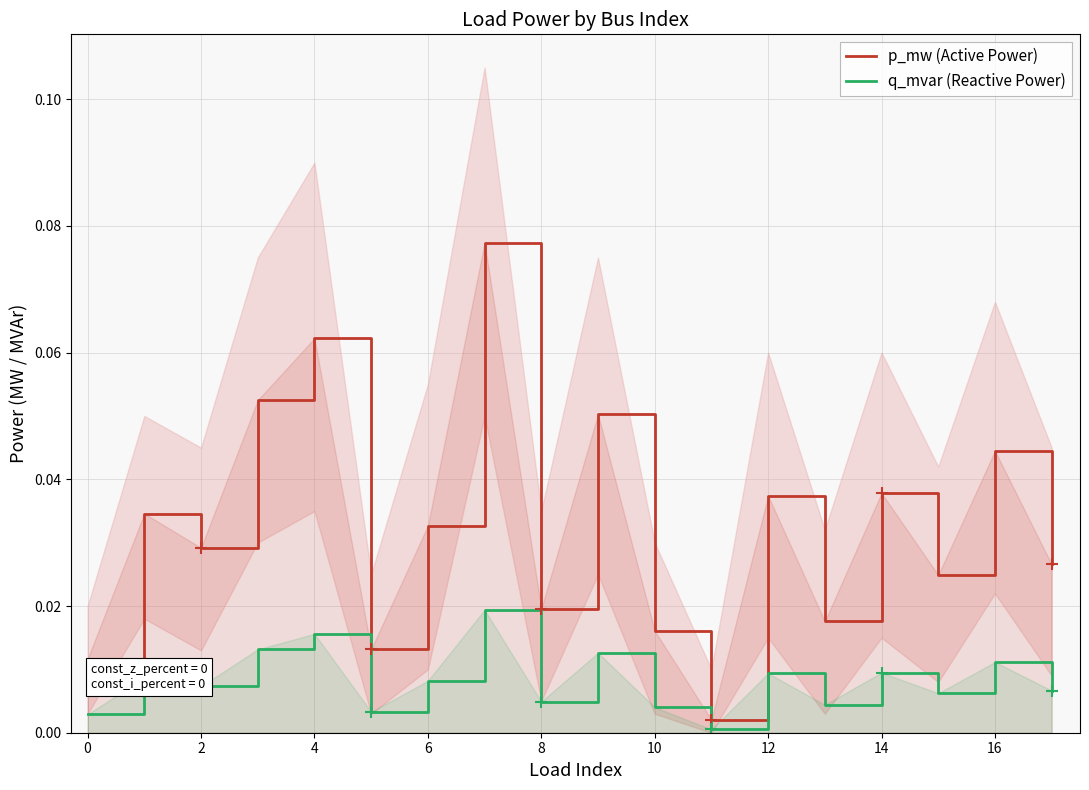

True or false: p_mw (Active Power) has more than 0 interior local peaks.

True